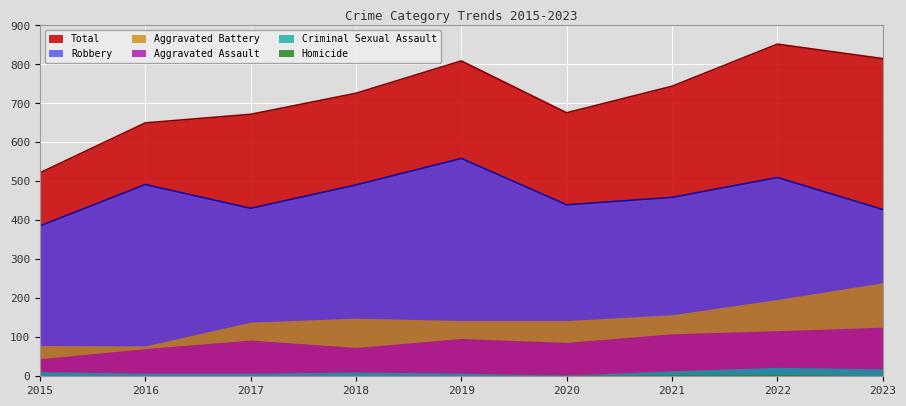

What is the total value across all series at 2021?

1488